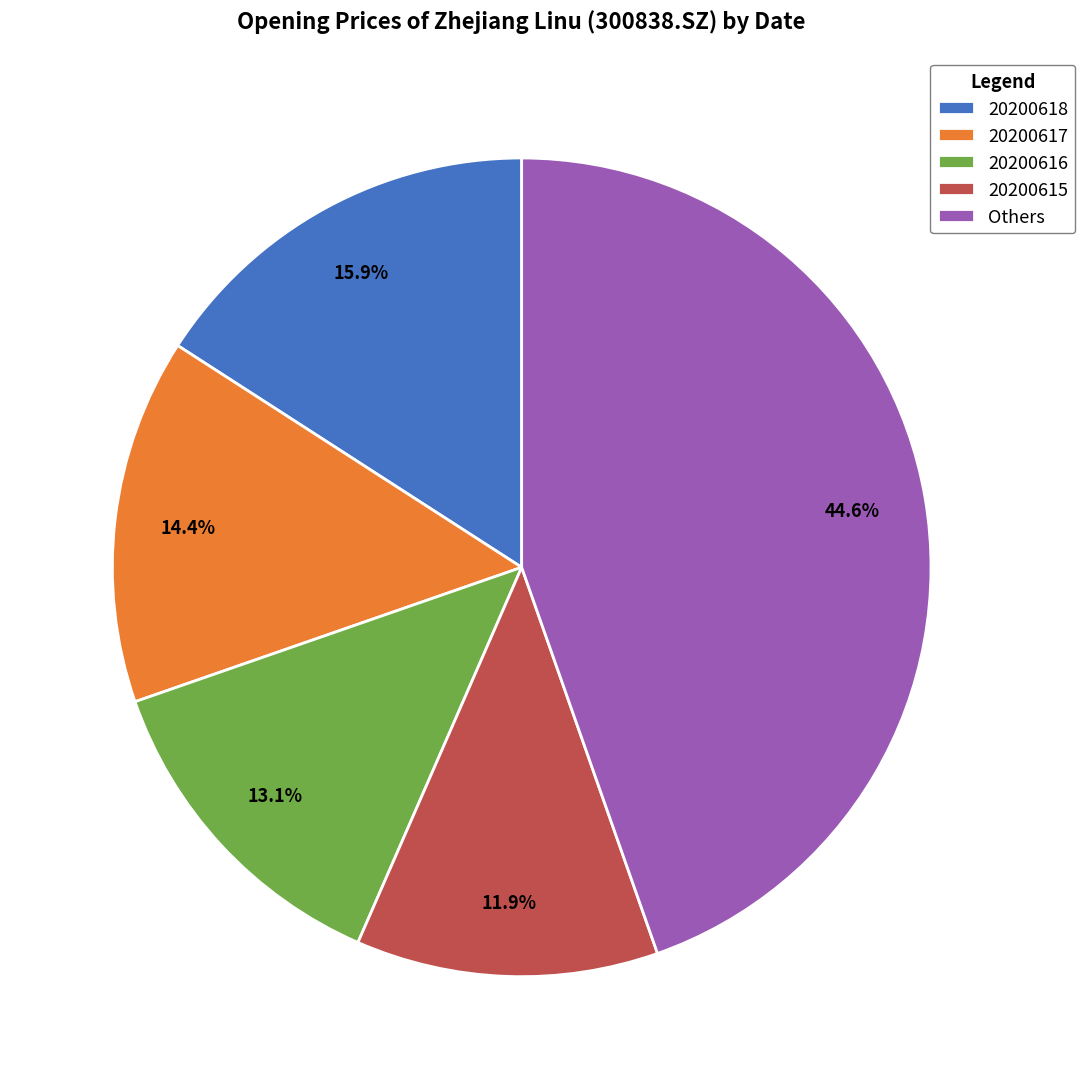

Is it true that 20200616 is 13% of the pie?

True